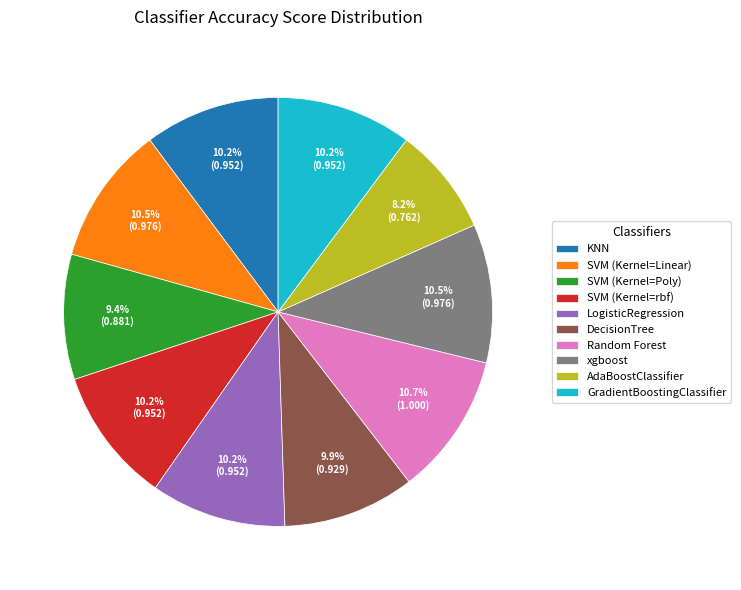

Do SVM (Kernel=rbf) and AdaBoostClassifier together represent more than half of the pie?

No